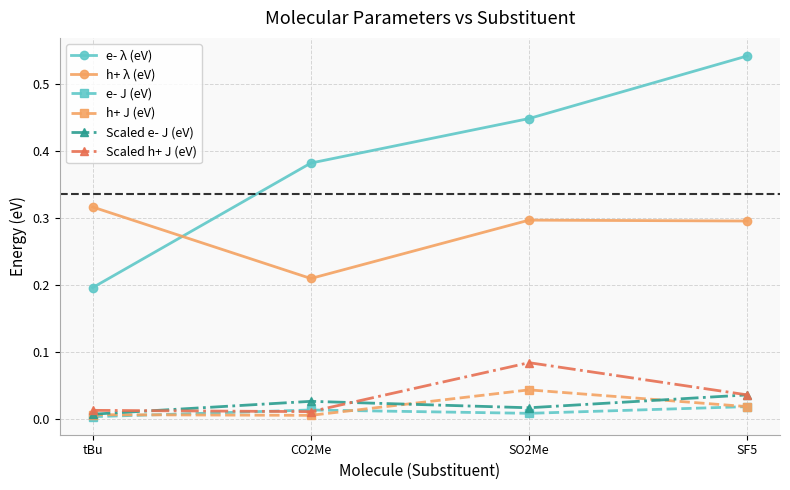

True or false: e- J (eV) and e- λ (eV) cross at least once.

False